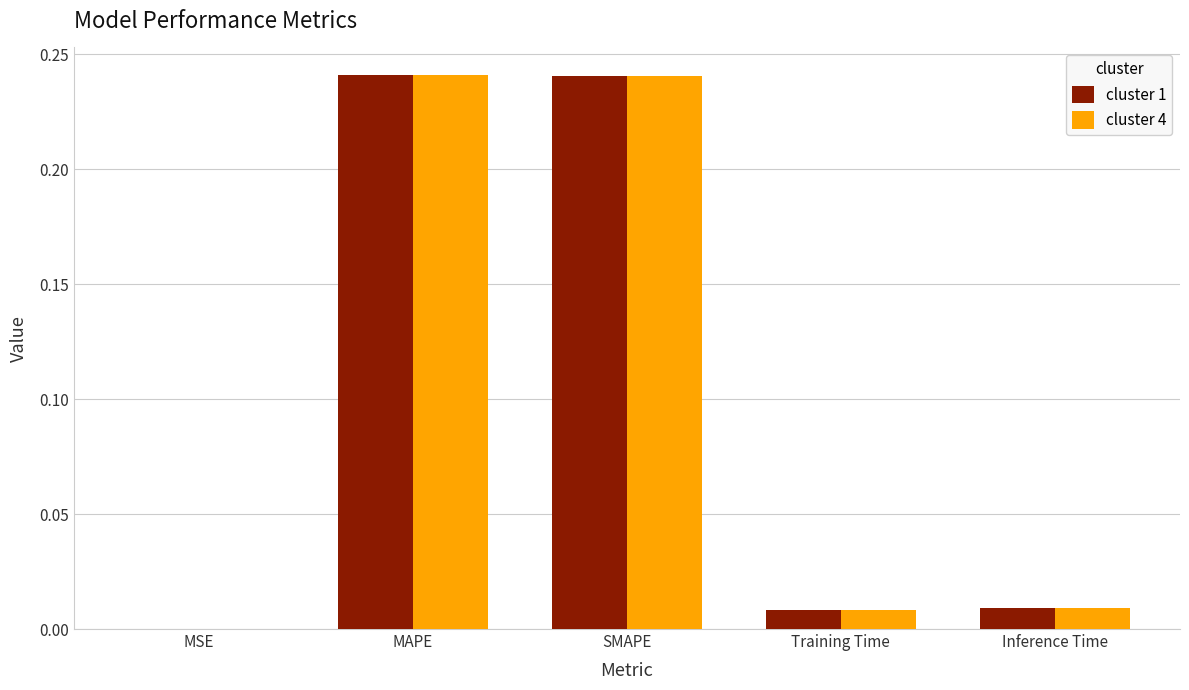

Is the value of cluster 4 at MSE greater than the value of cluster 1 at Inference Time?

No